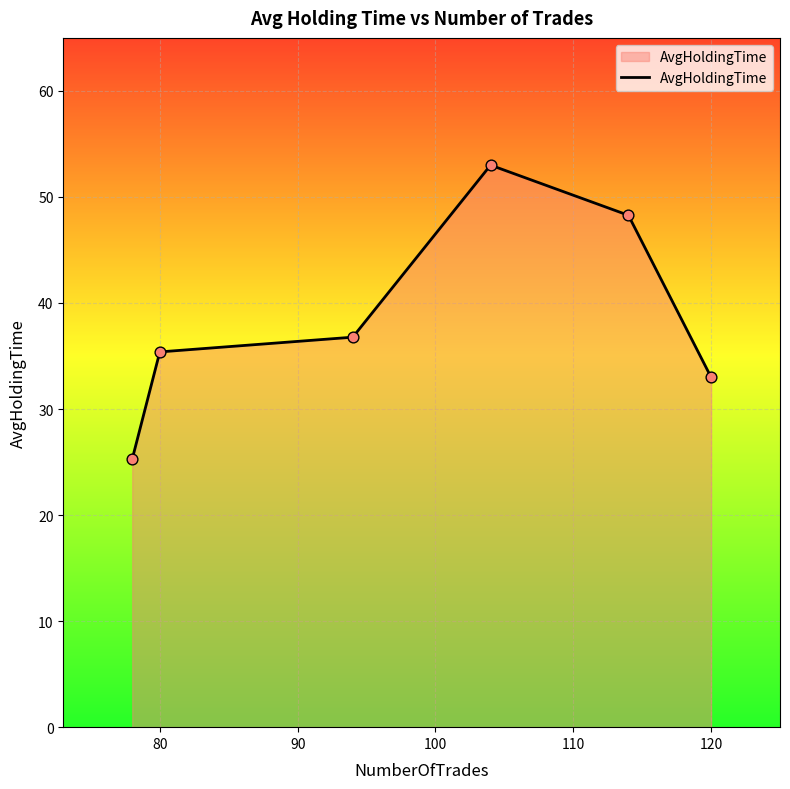

True or false: there are more than 0 points higher than both neighbors.

True